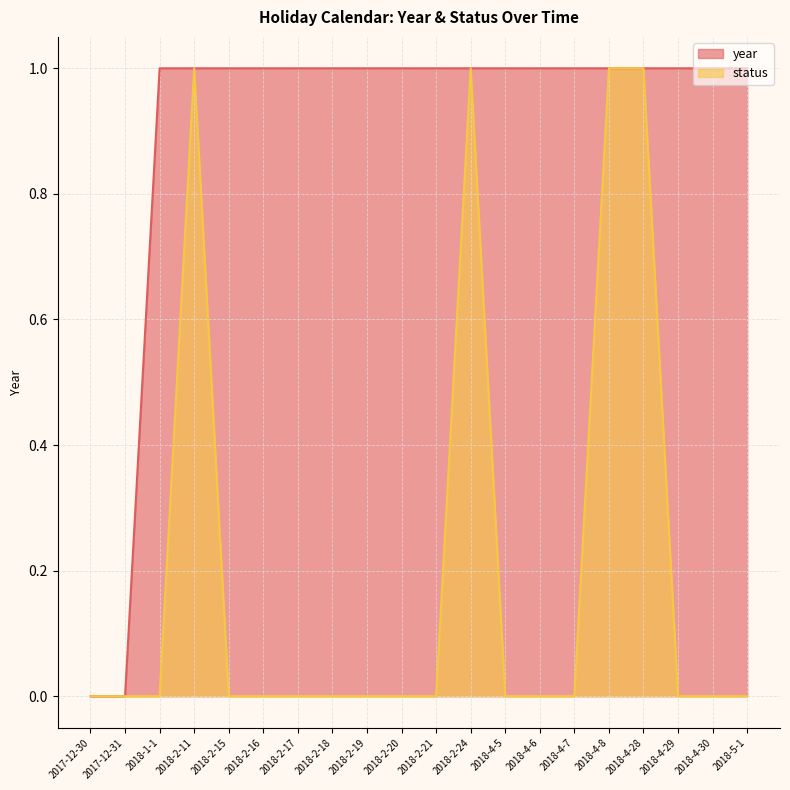

What position from the left is 2018-2-20?

10